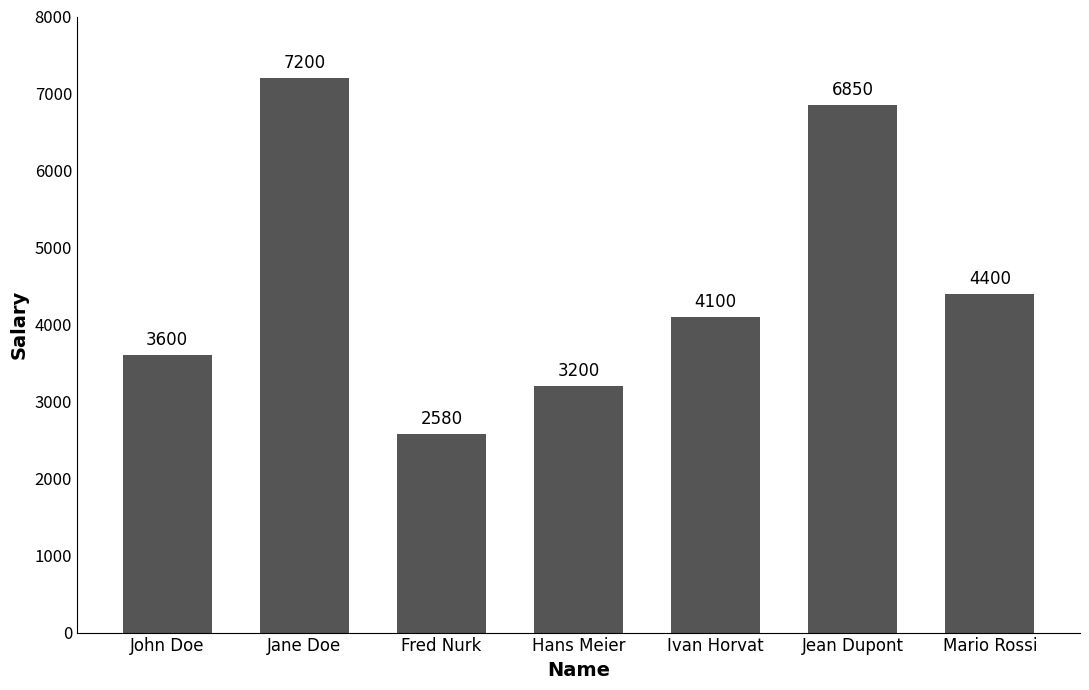

What is the greatest value displayed?

7200